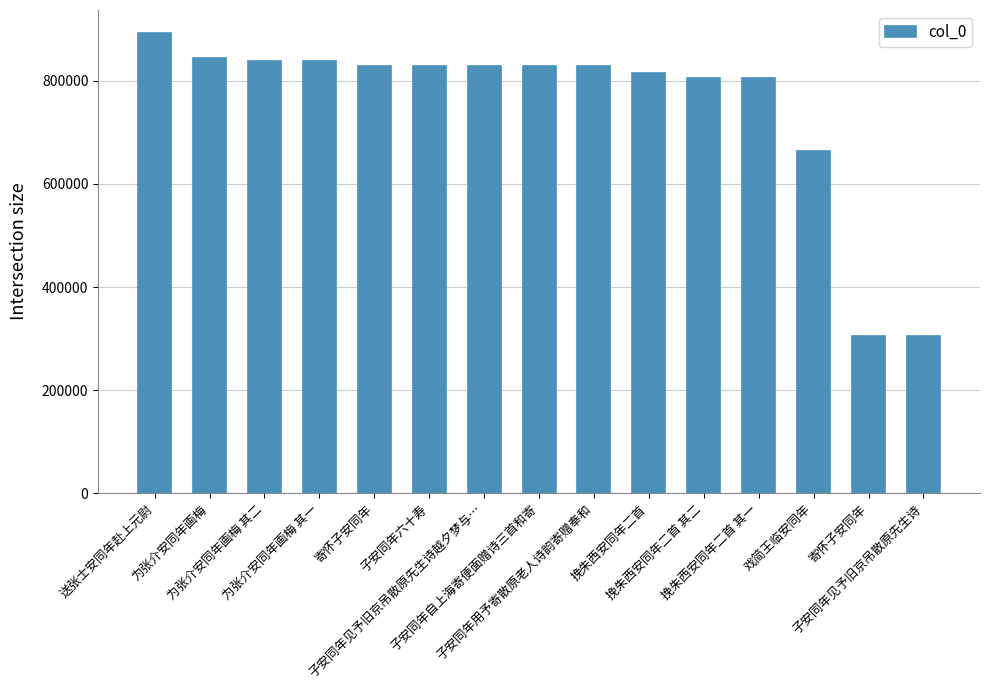

What is the value of the 13th bar from the left?

663347